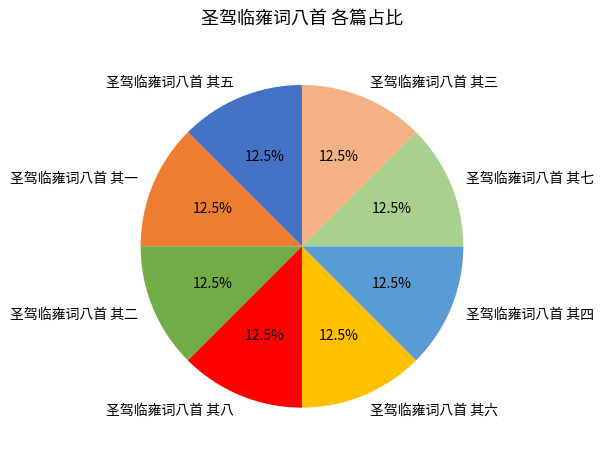

What portion of the pie excludes 圣驾临雍词八首 其三?

87.5%